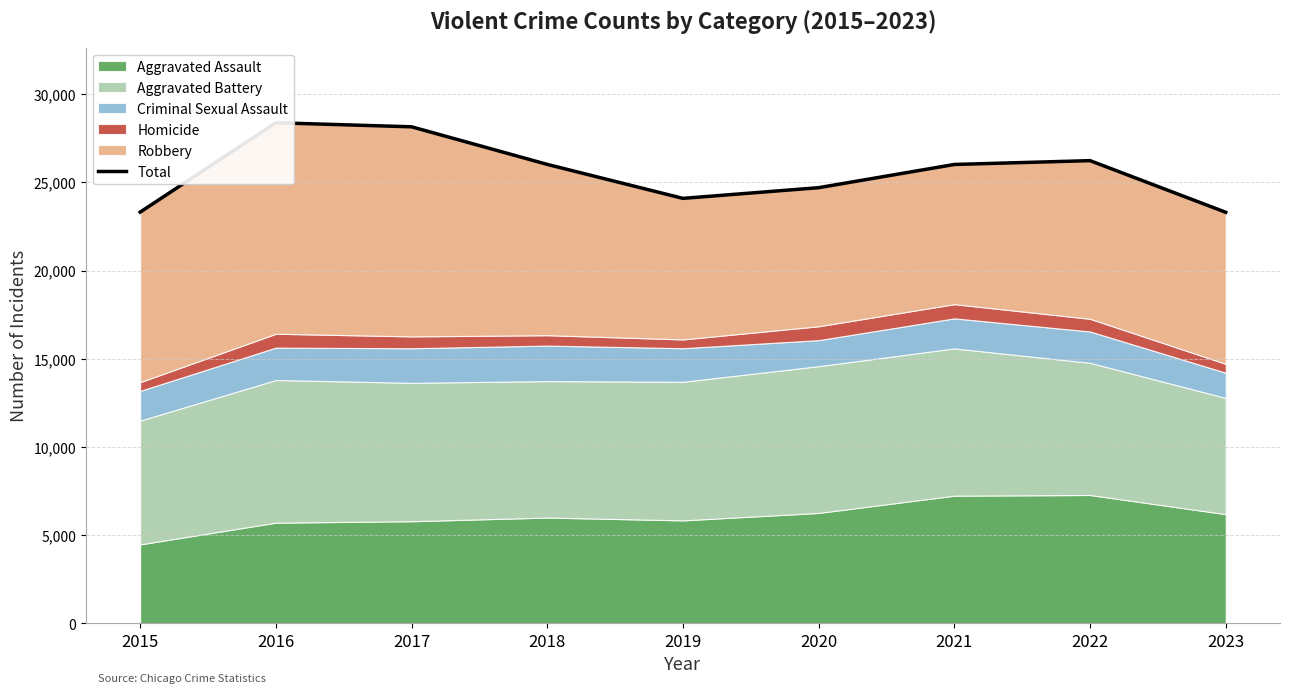

What is the average value?

25579